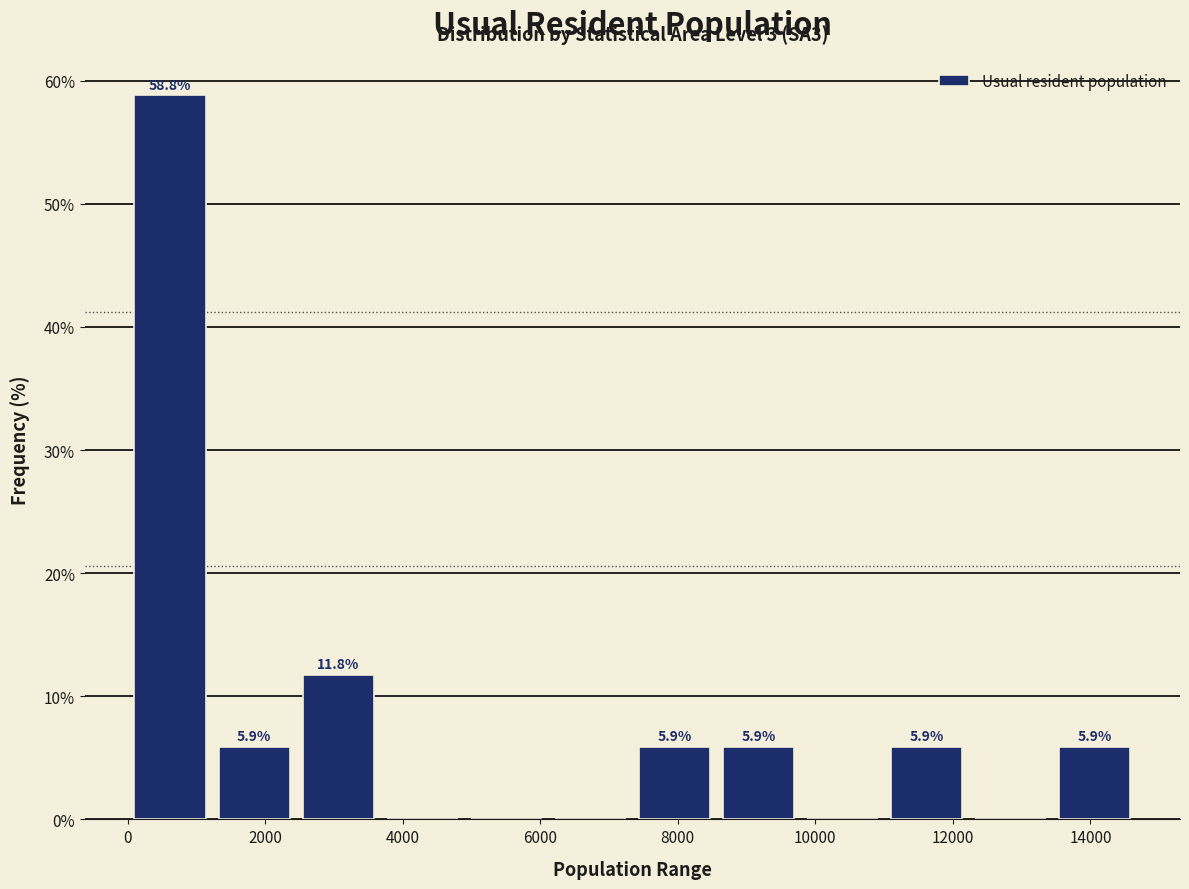

Which range on the x-axis has the tallest bar?

0 to 1200